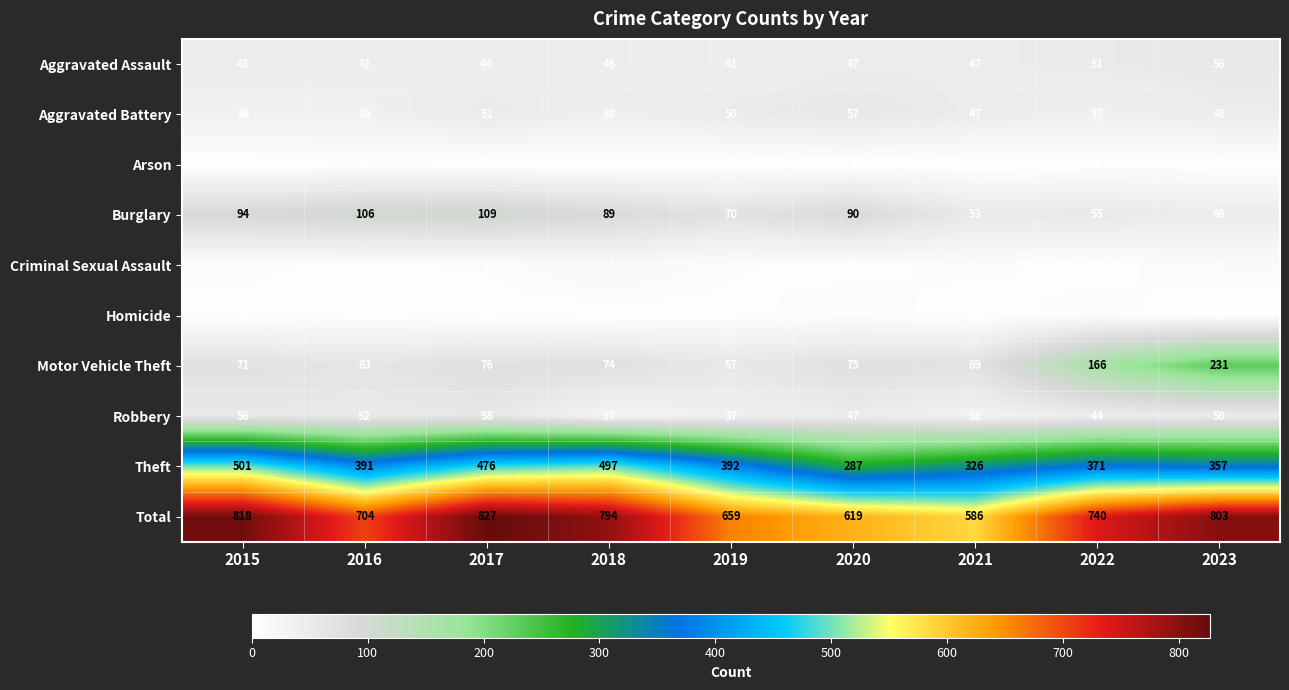

What is the difference between the second highest and minimum values in the Aggravated Battery series?

15